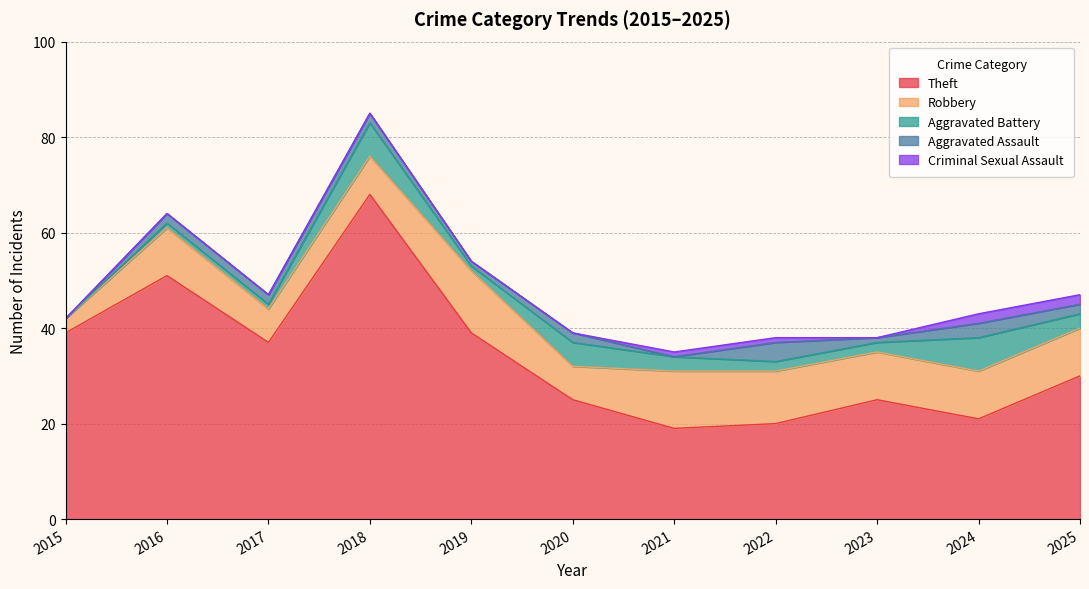

Which has a higher value, 2018 or 2021?

2018